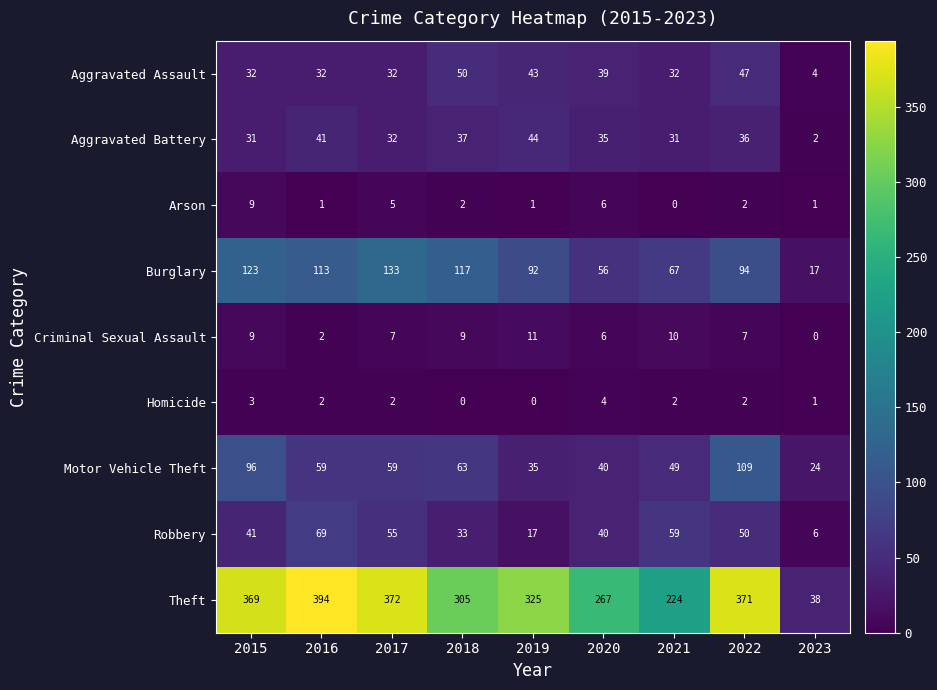

Where does the Criminal Sexual Assault series first go above 7?

2015